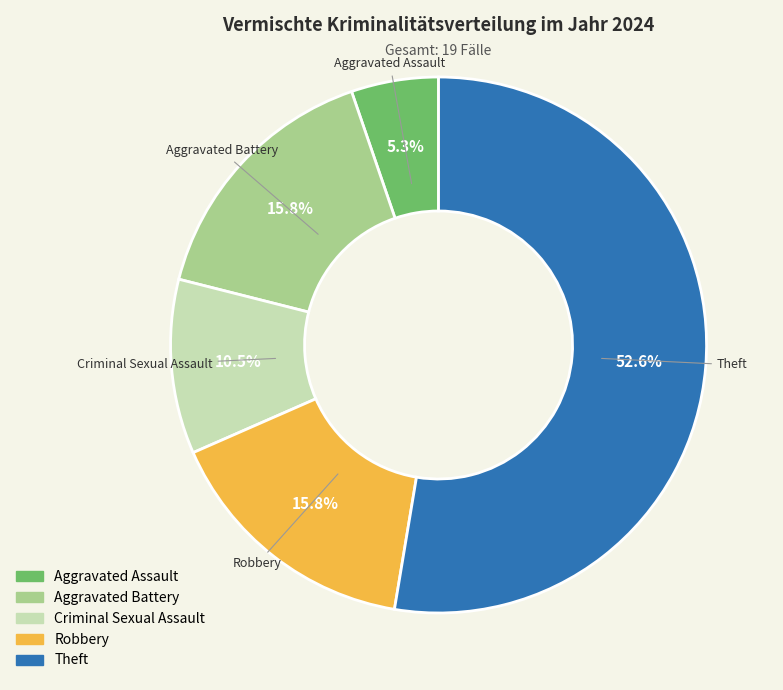

To the nearest percent, what is the difference between the largest and smallest slice percentages?

47%